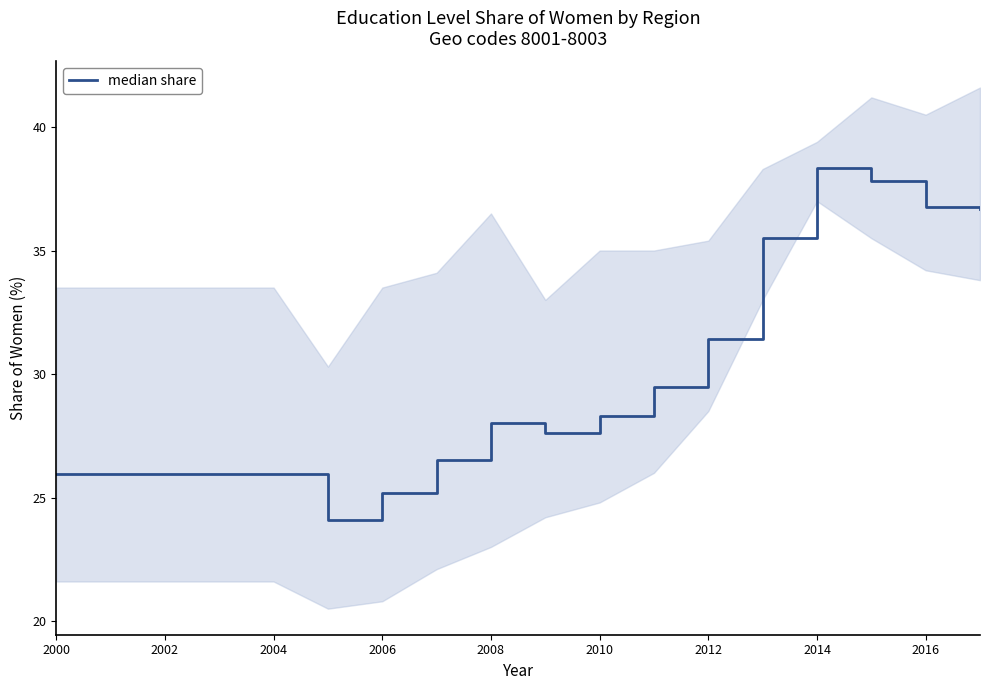

Is this an area chart (filled region under the line)?

No